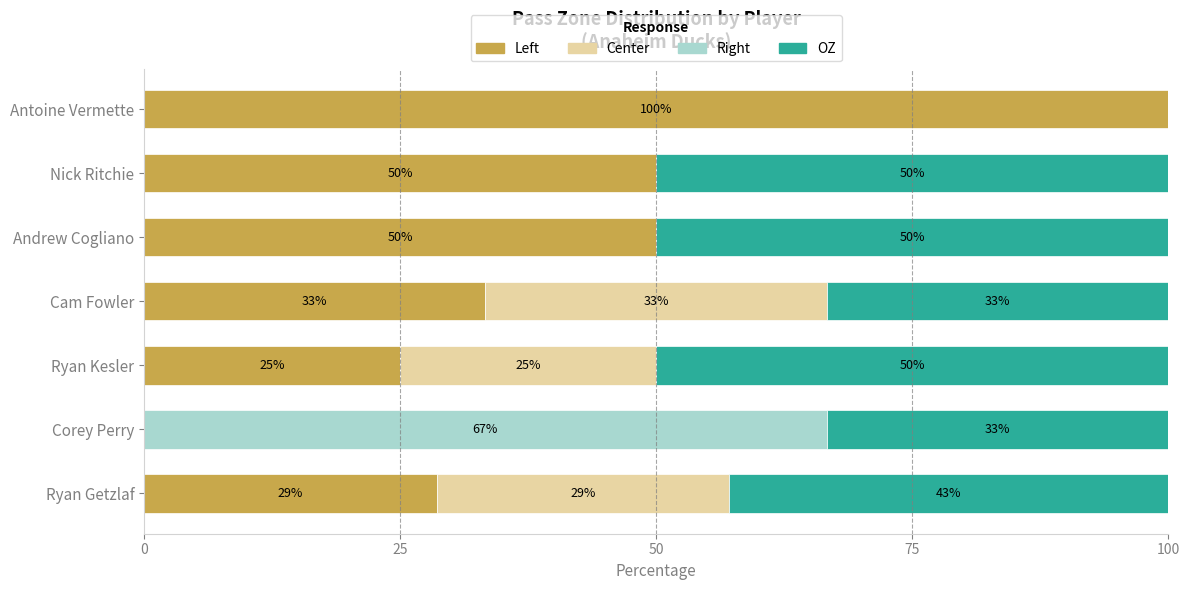

What is the total value across all series at Corey Perry?

100.0